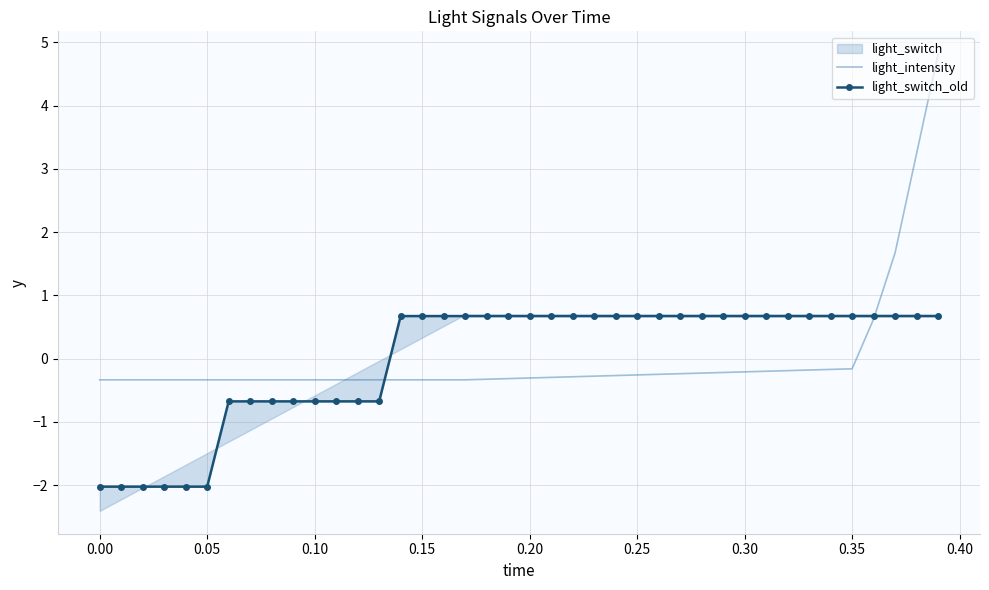

Reading right to left, list all the values displayed in this chart.

light_intensity: 4.8	3.2	1.7	0.6	-0.2	-0.2	-0.2	-0.2	-0.2	-0.2	-0.2	-0.2	-0.2	-0.2	-0.3	-0.3	-0.3	-0.3	-0.3	-0.3	-0.3	-0.3	-0.3	-0.3	-0.3	-0.3	-0.3	-0.3	-0.3	-0.3	-0.3	-0.3	-0.3	-0.3	-0.3	-0.3	-0.3	-0.3	-0.3	-0.3
light_switch_old: 0.7	0.7	0.7	0.7	0.7	0.7	0.7	0.7	0.7	0.7	0.7	0.7	0.7	0.7	0.7	0.7	0.7	0.7	0.7	0.7	0.7	0.7	0.7	0.7	0.7	0.7	-0.7	-0.7	-0.7	-0.7	-0.7	-0.7	-0.7	-0.7	-2.0	-2.0	-2.0	-2.0	-2.0	-2.0